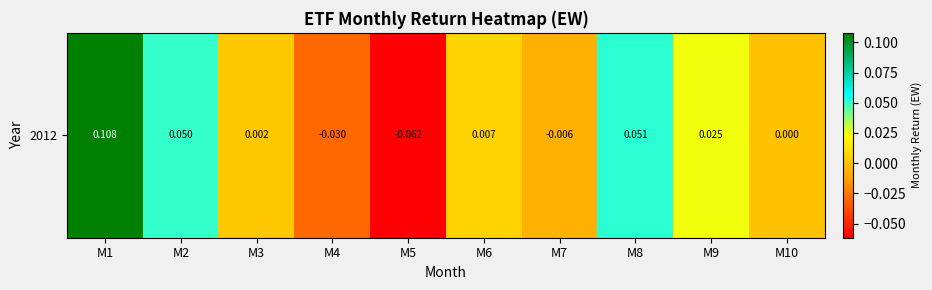

How many positive values are there?

6